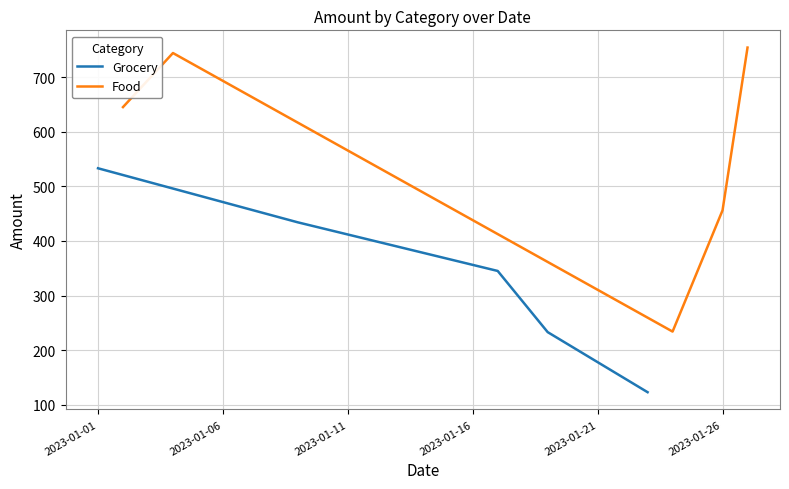

What is the value of the Grocery point at the 2nd from the left?

434